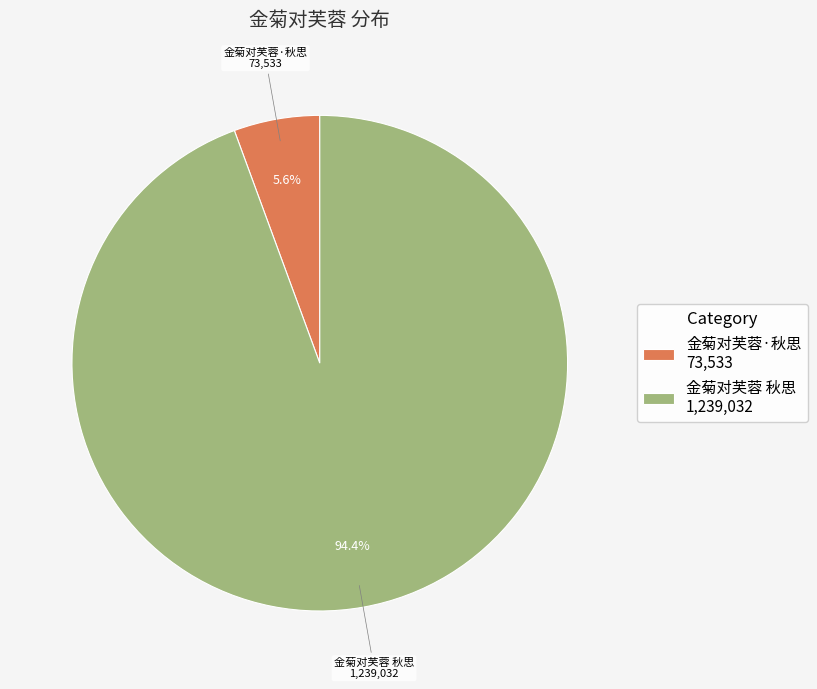

What percentage is the 金菊对芙蓉·秋思 slice, to the nearest percent?

6%